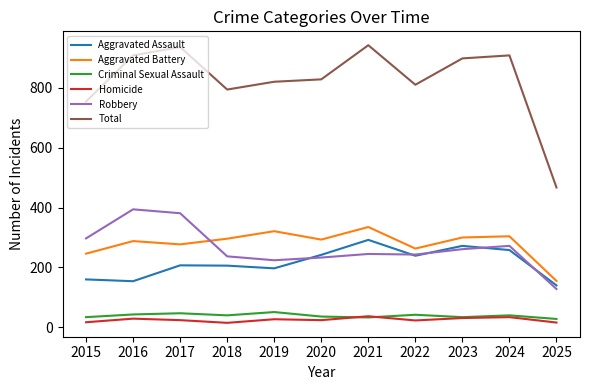

Where is Aggravated Assault nearest to the value 216?

2017